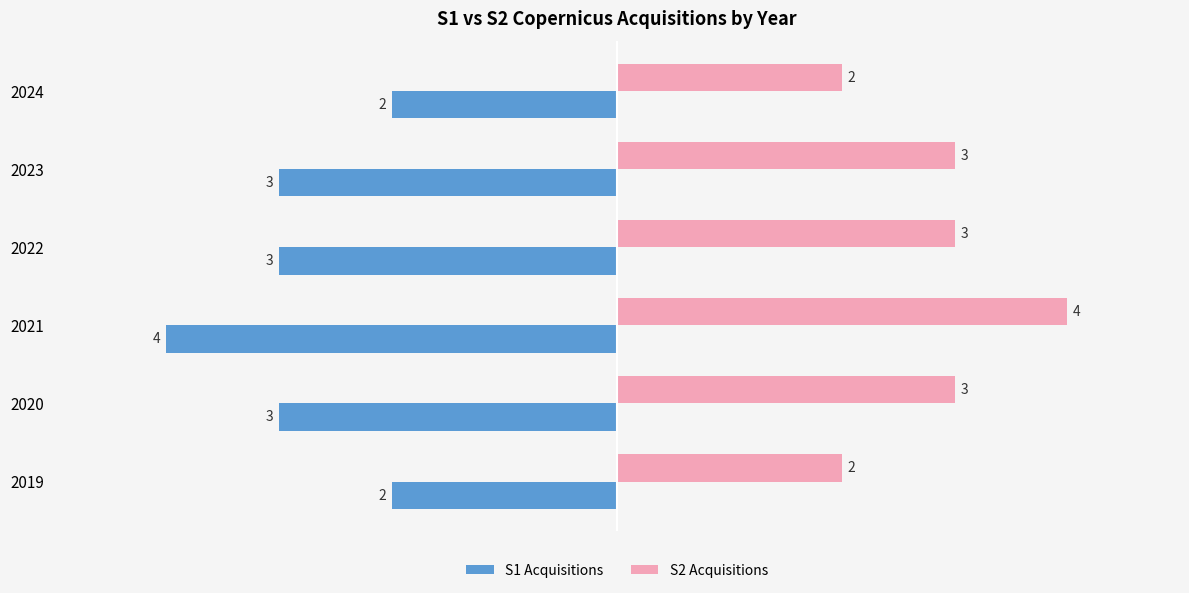

The S2 Acquisitions series shows 1 at 2024. True or false?

False